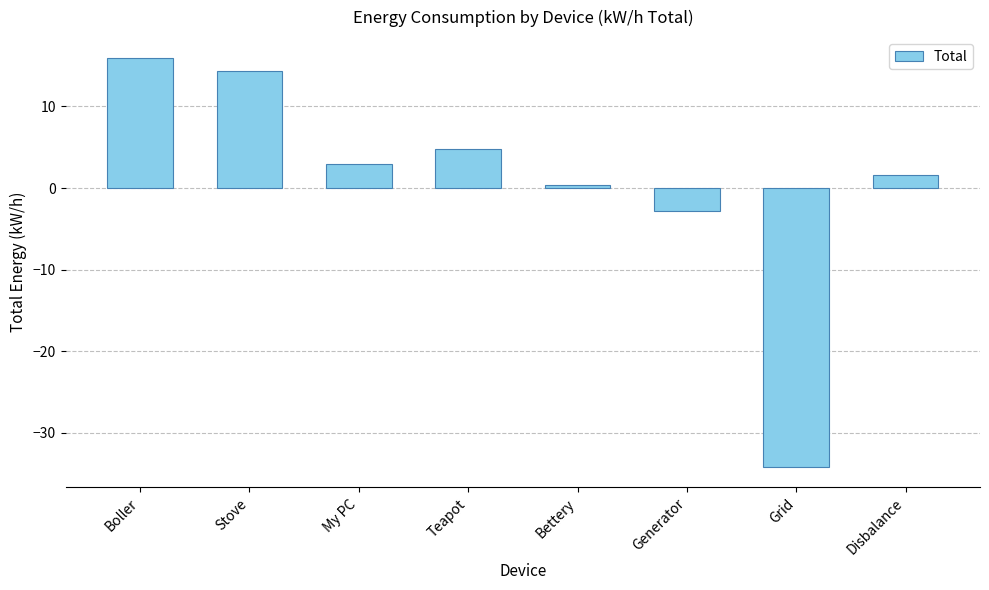

Reading left to right, list all the values displayed in this chart.

Boller=16.0	Stove=14.4	My PC=3.0	Teapot=4.8	Bettery=0.4	Generator=-2.8	Grid=-34.2	Disbalance=1.6